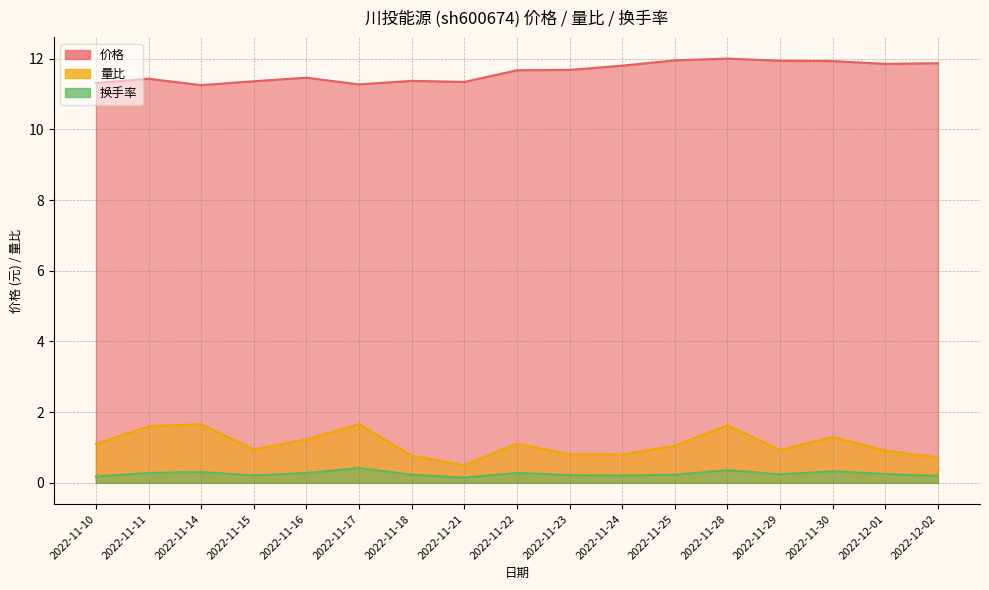

What is the minimum value shown in the chart?

0.1